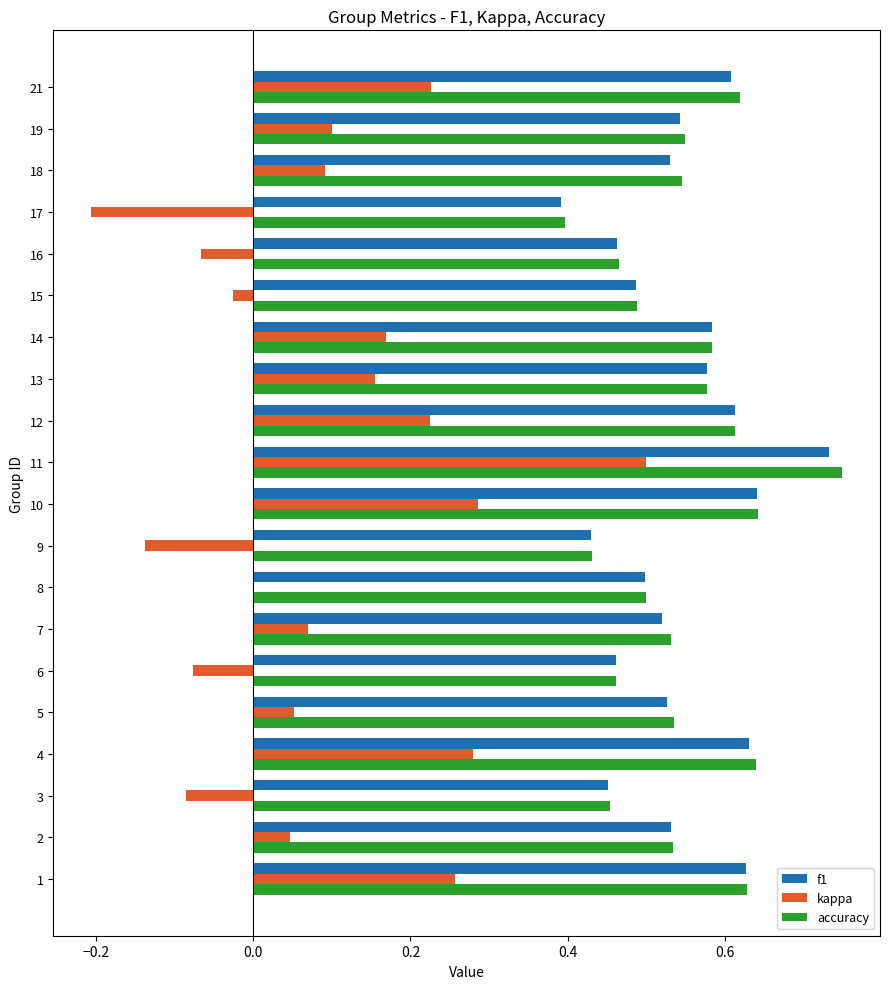

What is the sum of all f1 values?

10.9